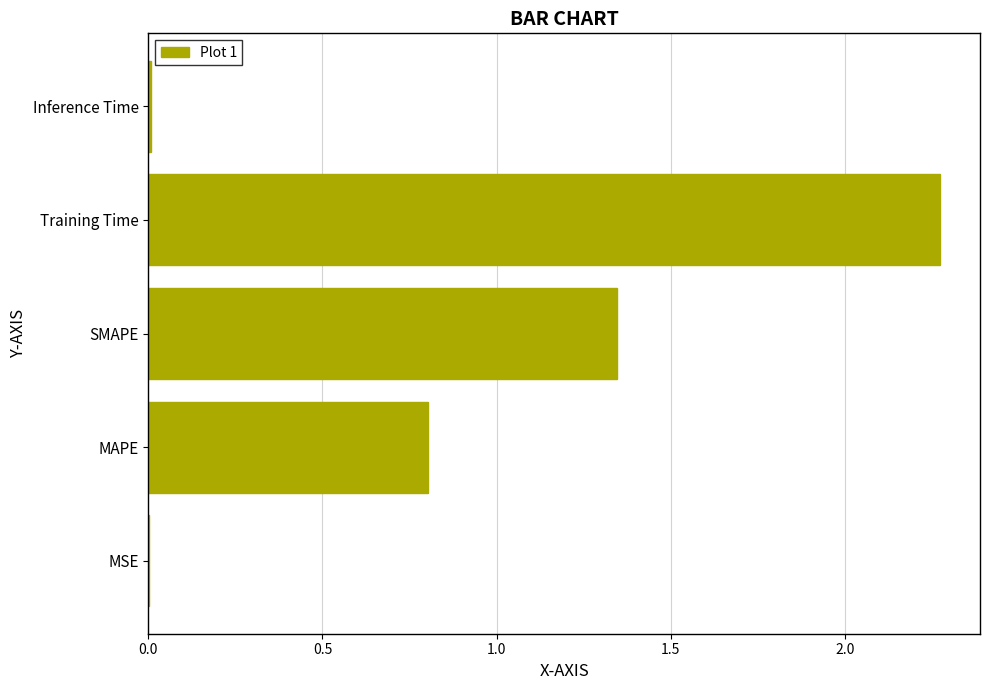

Where is the data nearest to the value 1?

MAPE